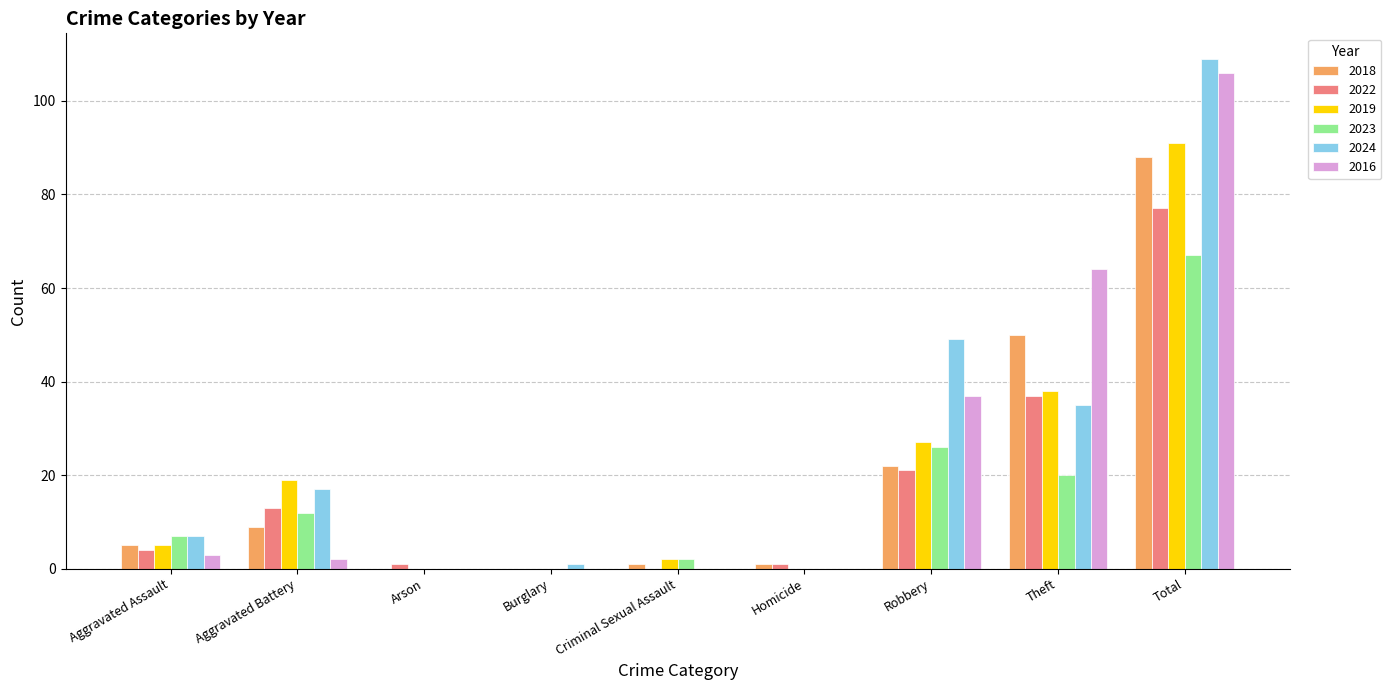

What are all the series names shown in the legend?

2018, 2022, 2019, 2023, 2024, 2016